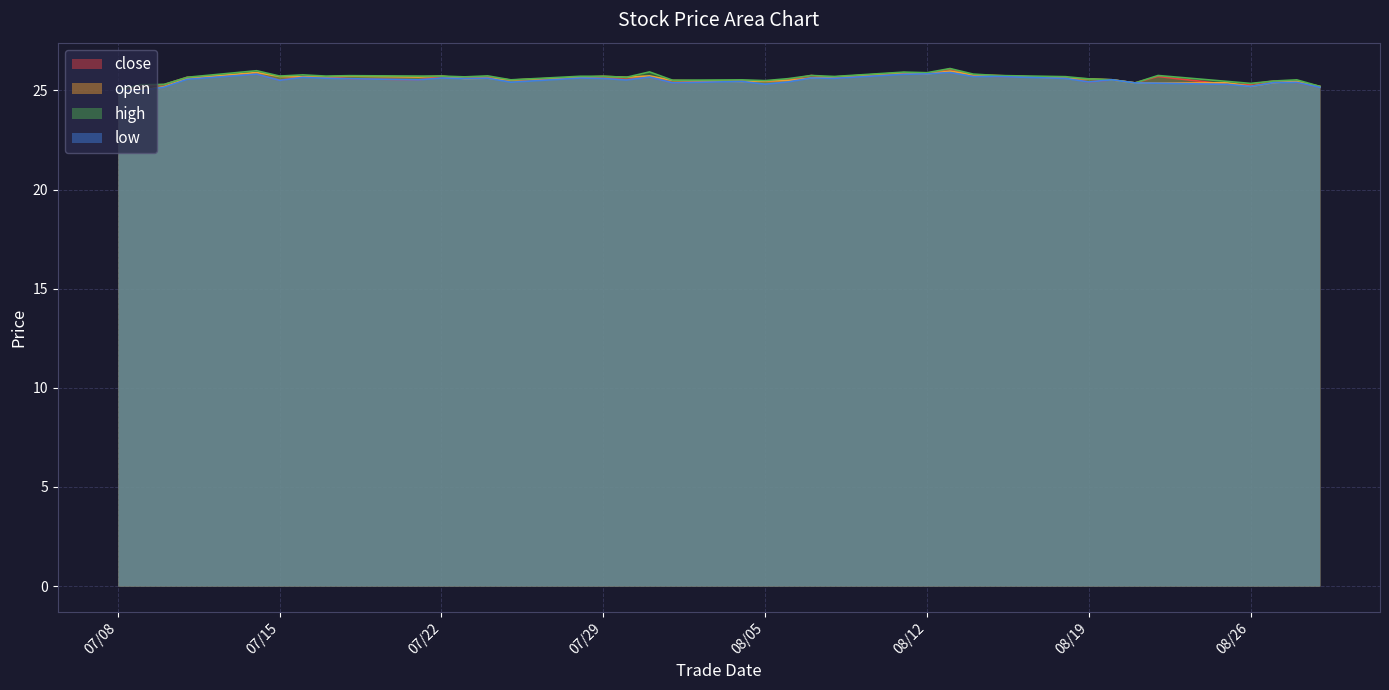

List the series in order of their peak value, lowest first.

low, open, close, high